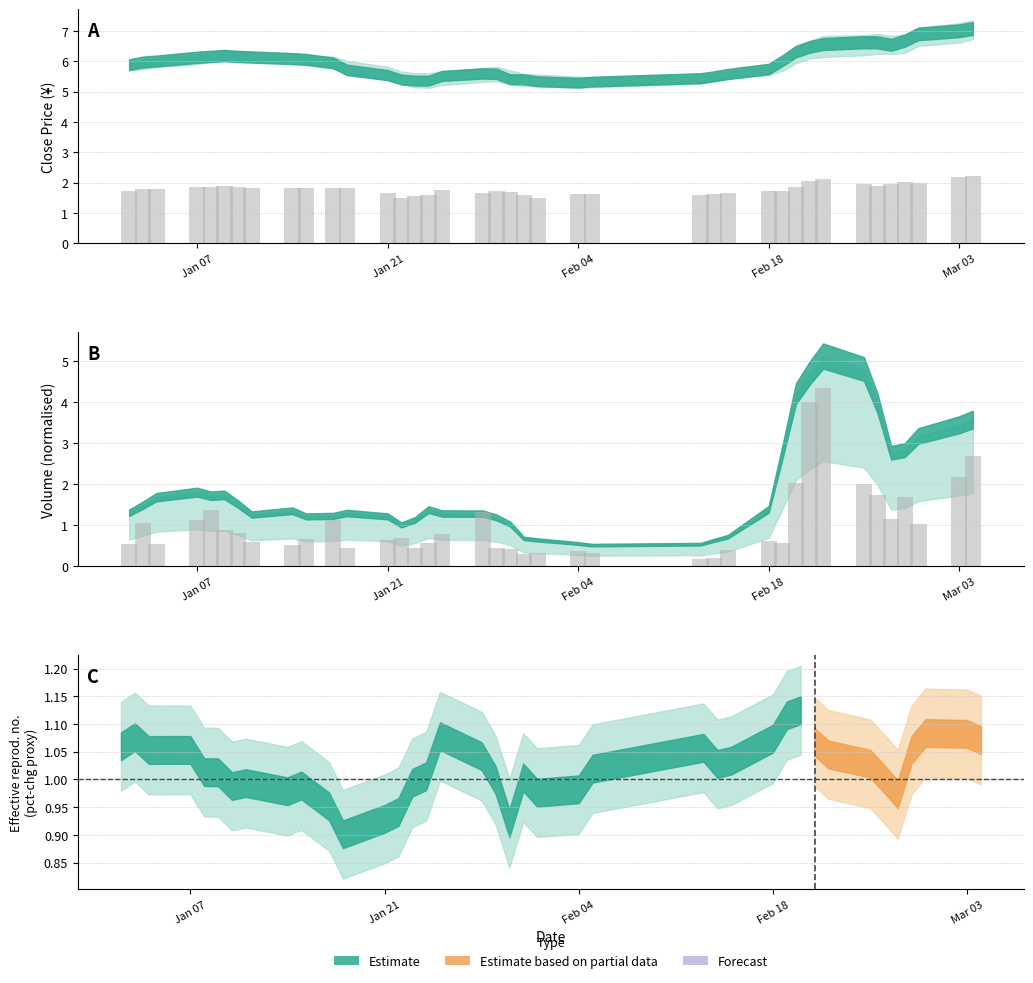

Reading left to right, what are all the values shown in this chart?

Daily close (bar): 1.7	1.8	1.8	1.9	1.8	1.9	1.9	1.8	1.8	1.8	1.8	1.8	1.6	1.5	1.6	1.6	1.8	1.6	1.7	1.7	1.6	1.5	1.6	1.6	1.6	1.6	1.7	1.7	1.7	1.9	2.0	2.1	2.0	1.9	1.9	2.0	2.0	2.2	2.2
Volume (bar): 0.5	1.1	0.5	1.1	1.4	0.9	0.8	0.6	0.5	0.7	1.1	0.4	0.6	0.7	0.4	0.6	0.8	1.3	0.4	0.4	0.3	0.3	0.4	0.3	0.2	0.2	0.4	0.6	0.6	2.0	4.0	4.3	2.0	1.7	1.1	1.7	1.0	2.2	2.7